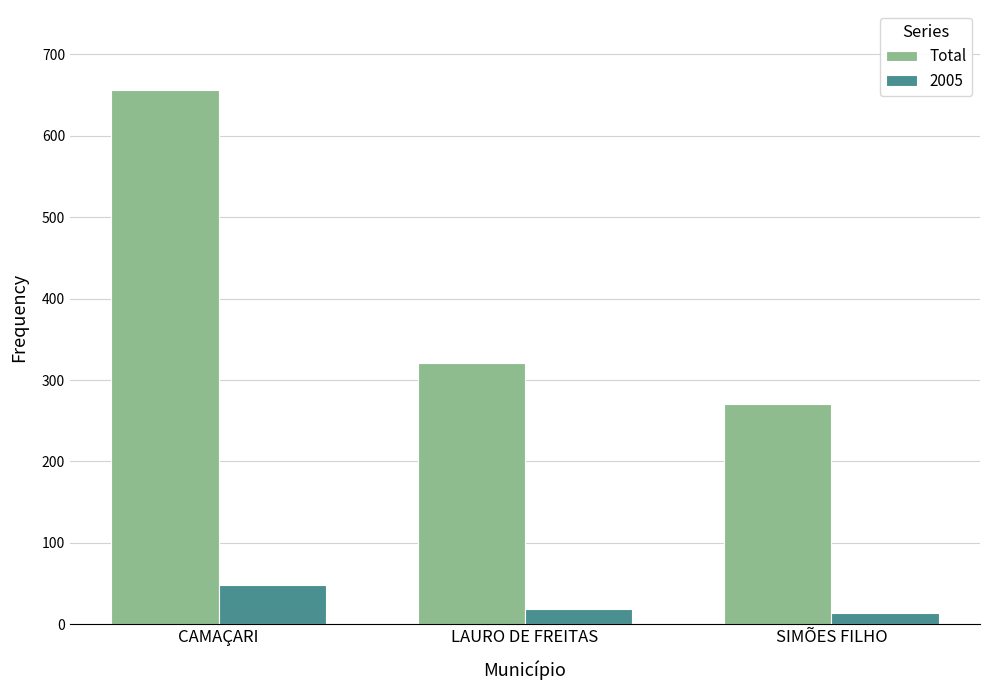

List the labels in order of Total value, smallest first.

SIMÕES FILHO, LAURO DE FREITAS, CAMAÇARI